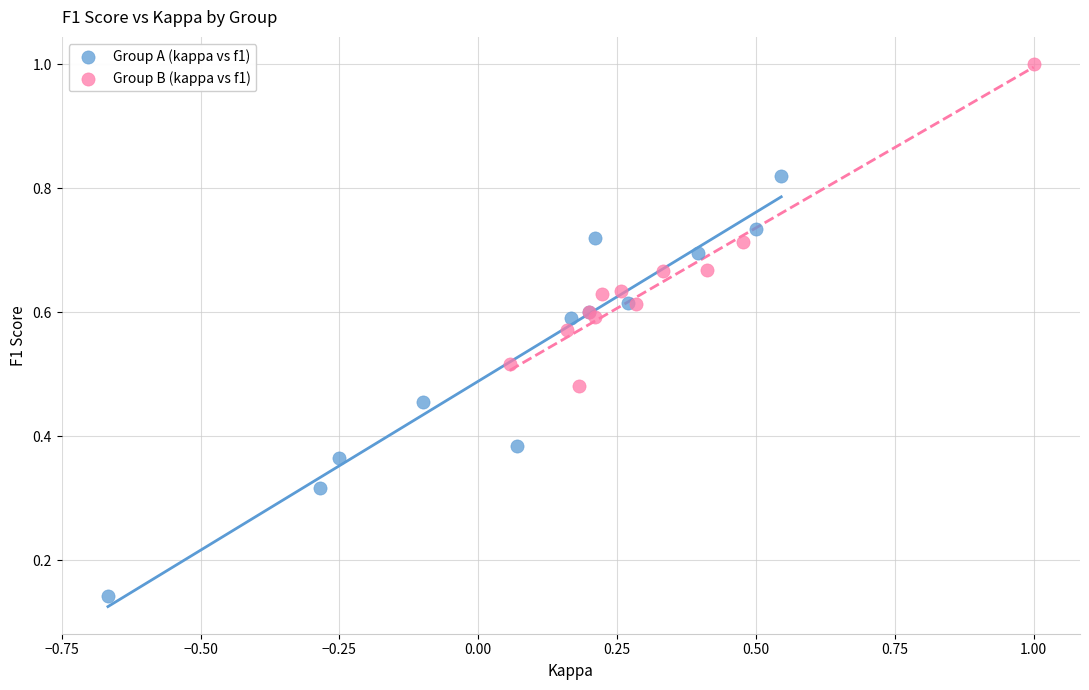

Which series contains the highest Y value?

Group B (kappa vs f1)